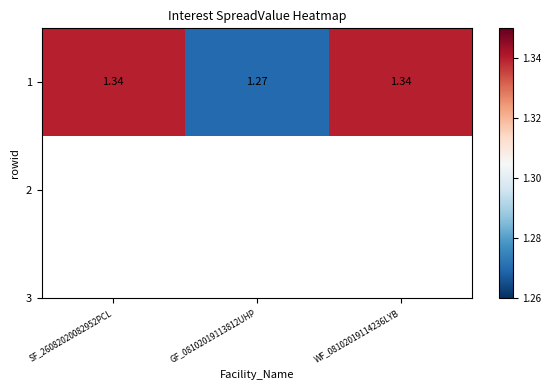

At which category does the chart reach its peak across all series?

SF_26082020082952PCL